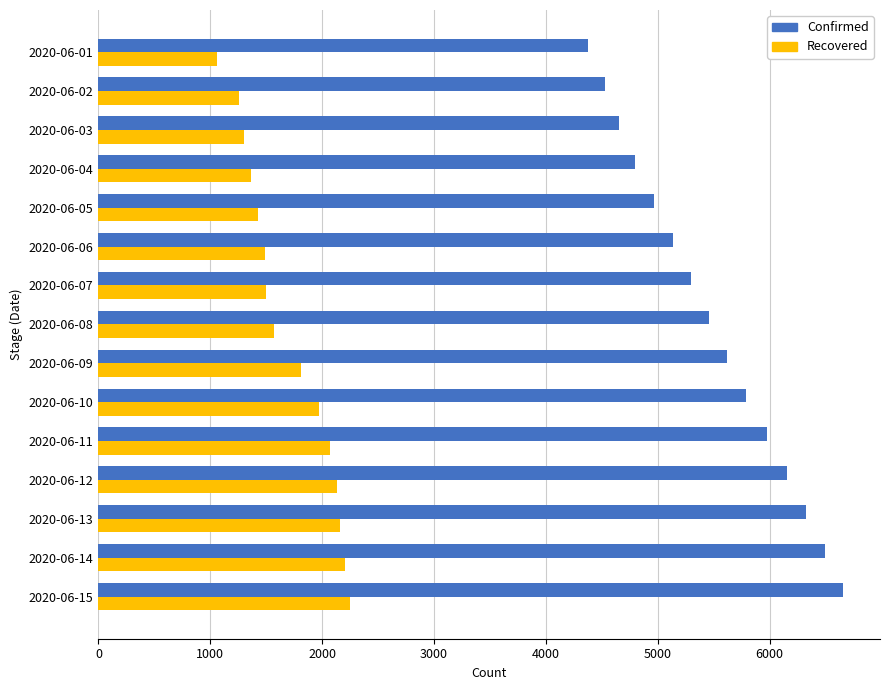

List the series in order of their overall mean, highest first.

Confirmed, Recovered